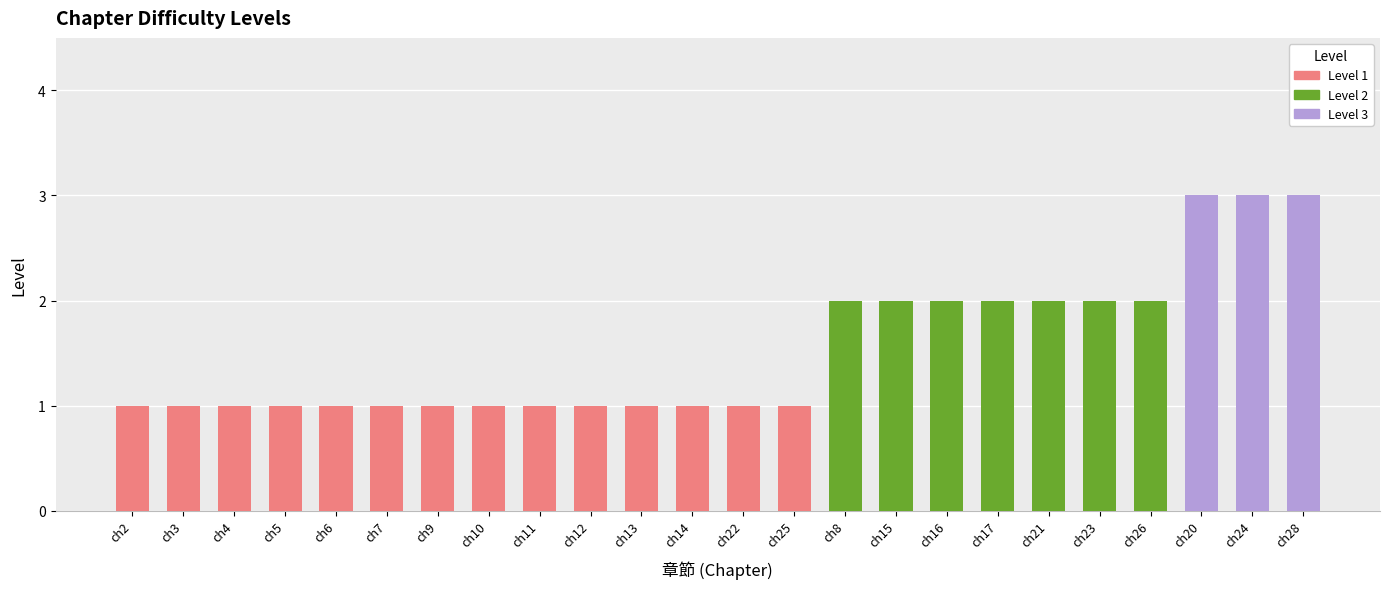

The value of Level 1 at ch6 is 2. True or false?

False